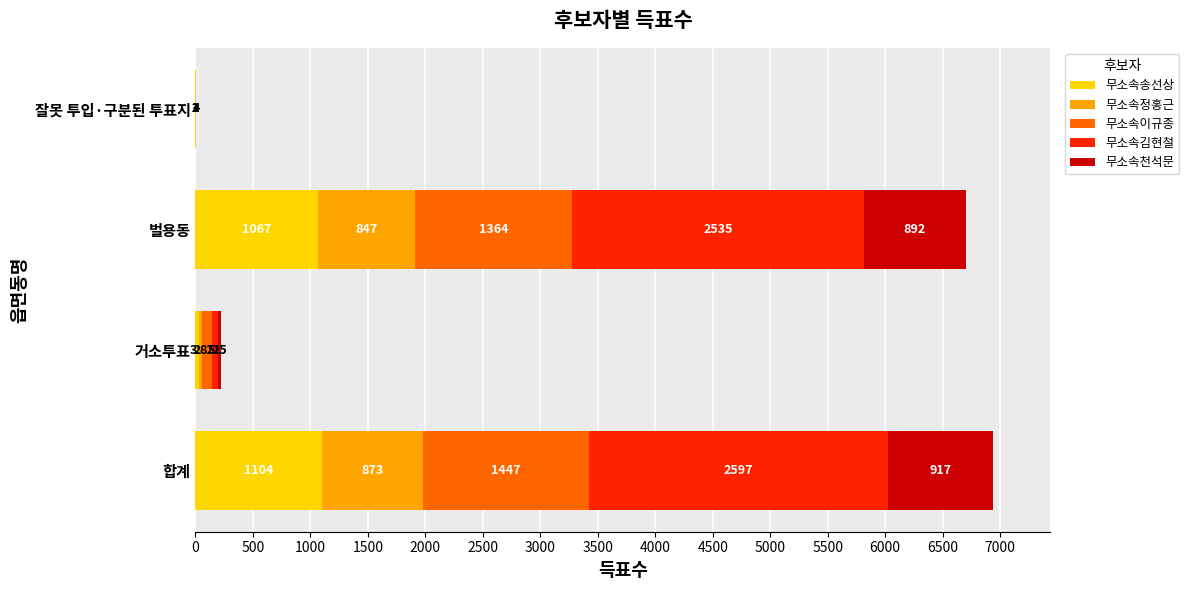

At which category is the sum across all series the highest?

합계